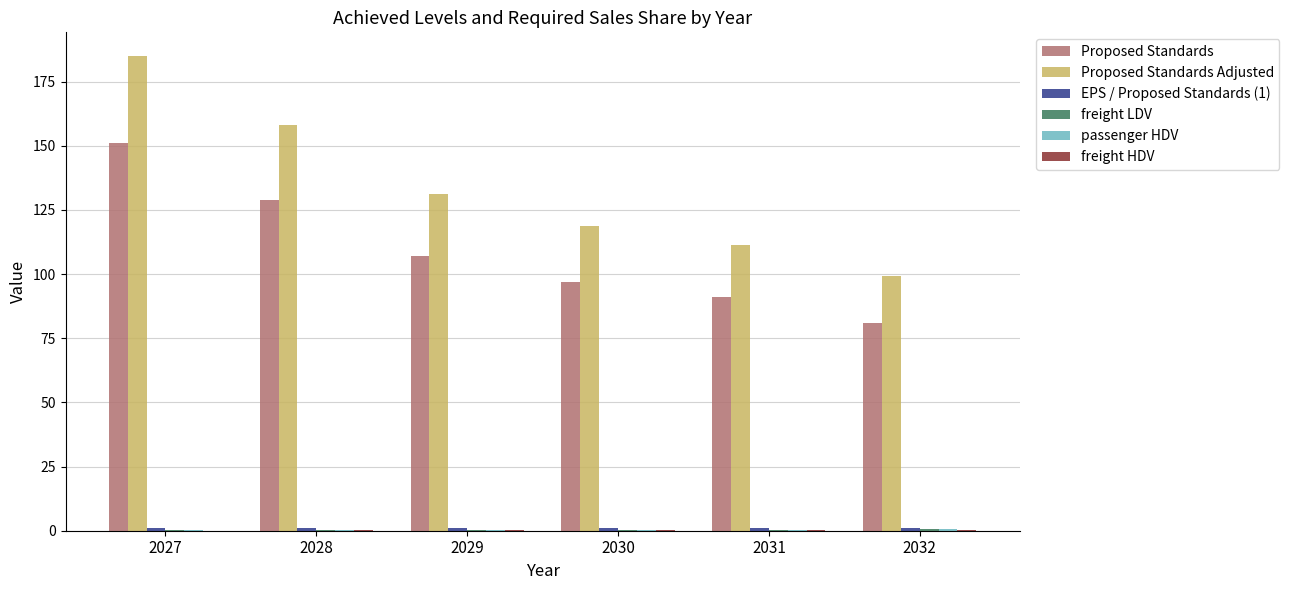

Which series changed the most between 2028 and 2031?

Proposed Standards Adjusted